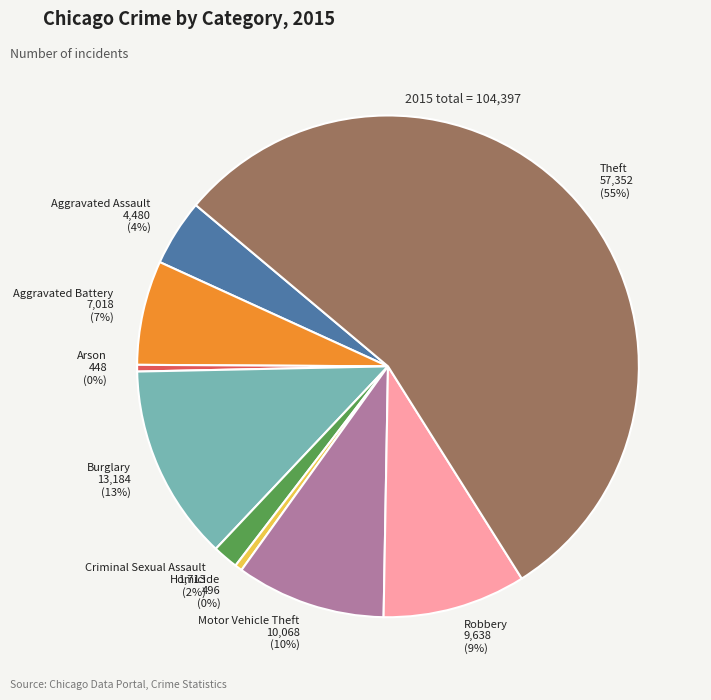

To the nearest percent, what is the difference between the largest and smallest slice percentages?

55%